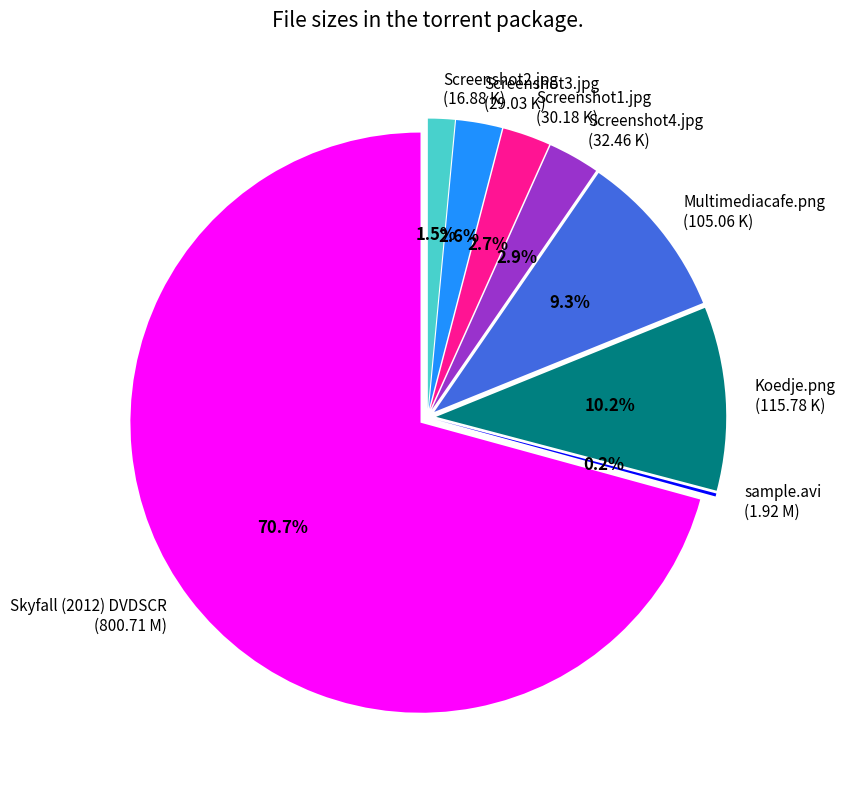

The Screenshot1.jpg
(30.18 K) slice represents 11% of the pie. True or false?

False